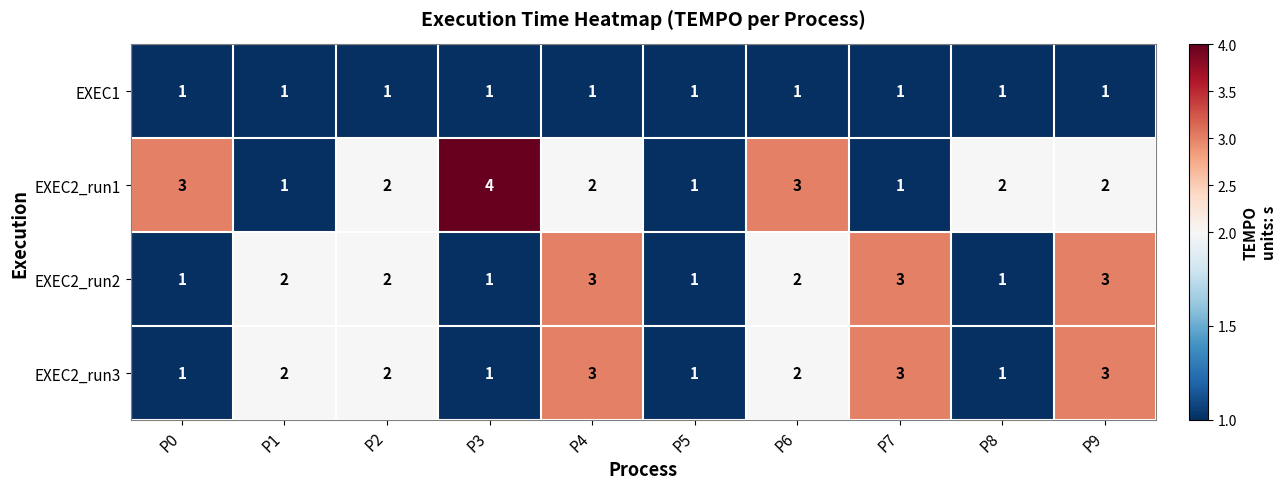

What is the sum of the EXEC2_run1 values at P6 and P2?

5